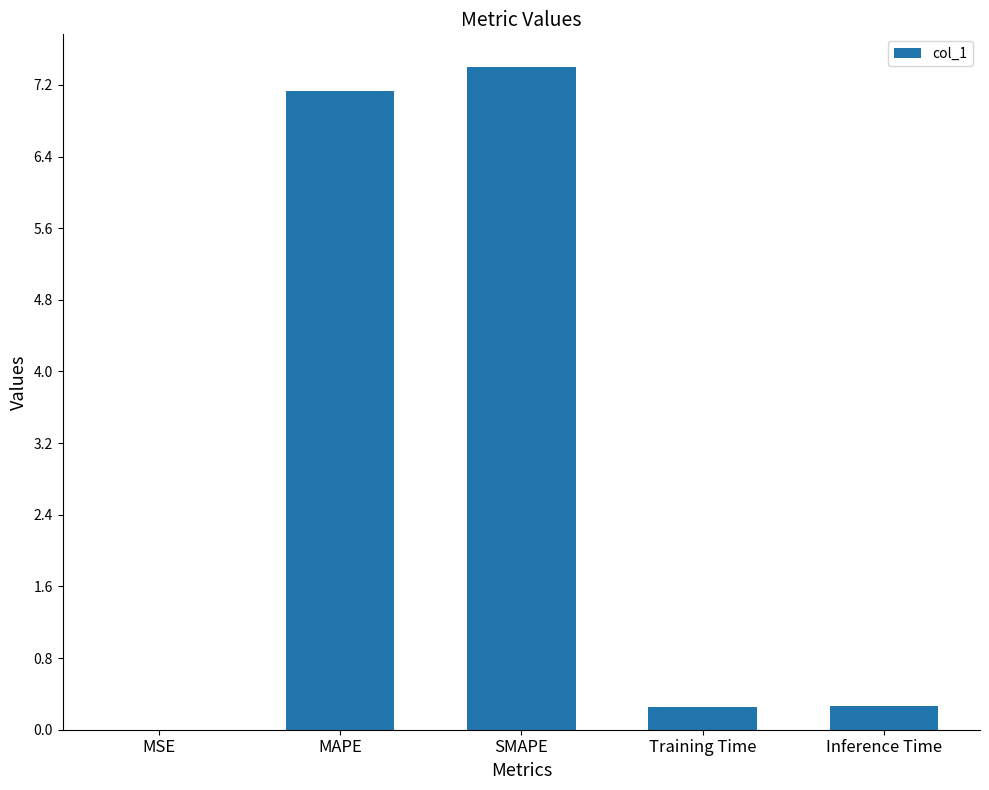

What is the sum of the values at MAPE and Inference Time?

7.4